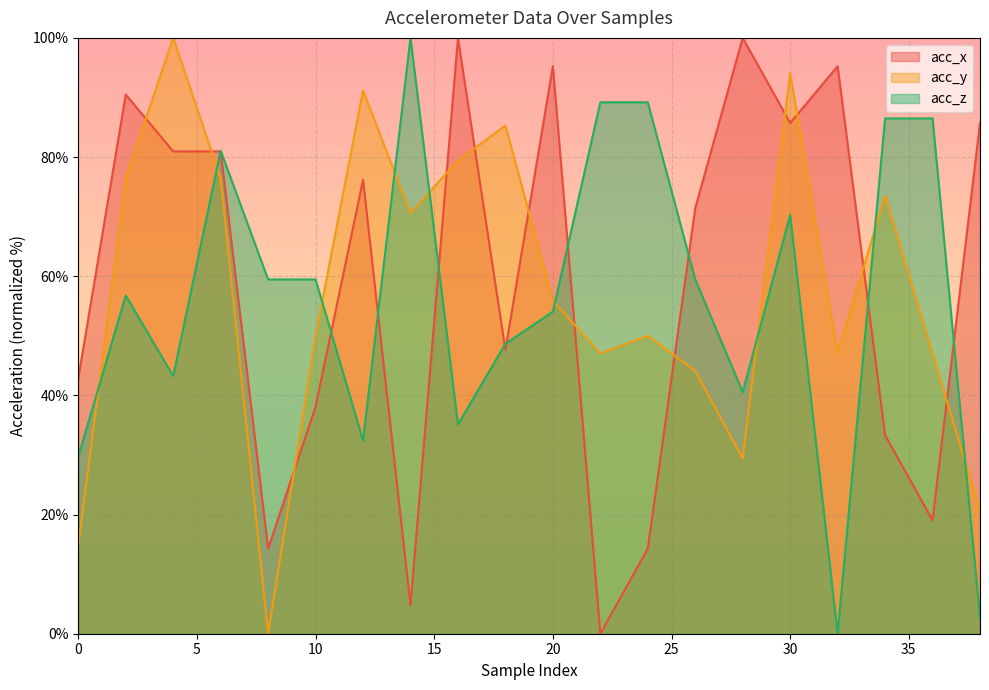

Reading left to right, list all the values displayed in this chart.

acc_x: 0=42.9	2=90.5	4=81.0	6=81.0	8=14.3	10=38.1	12=76.2	14=4.8	16=100.0	18=47.6	20=95.2	22=0.0	24=14.3	26=71.4	28=100.0	30=85.7	32=95.2	34=33.3	36=19.0	38=85.7
acc_y: 0=14.7	2=76.5	4=100.0	6=76.5	8=0.0	10=50.0	12=91.2	14=70.6	16=79.4	18=85.3	20=55.9	22=47.1	24=50.0	26=44.1	28=29.4	30=94.1	32=47.1	34=73.5	36=47.1	38=20.6
acc_z: 0=29.7	2=56.8	4=43.2	6=81.1	8=59.5	10=59.5	12=32.4	14=100.0	16=35.1	18=48.6	20=54.1	22=89.2	24=89.2	26=59.5	28=40.5	30=70.3	32=0.0	34=86.5	36=86.5	38=2.7